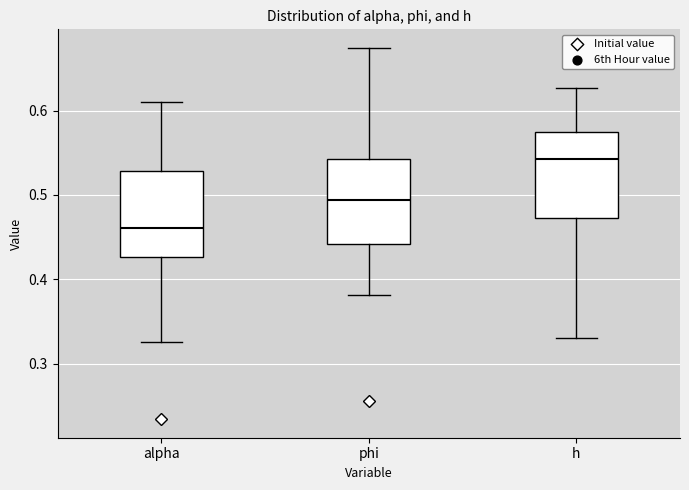

Reading left to right, transcribe this box plot: for each box, give where its median line is, the range the box spans, and where its two whiskers end, as read against the y-axis. The values are not printed on the chart, so give them approximately, as read against the axis.

alpha: median 0.46, box 0.43 to 0.53, whiskers 0.33 to 0.61
phi: median 0.49, box 0.44 to 0.54, whiskers 0.38 to 0.67
h: median 0.54, box 0.47 to 0.57, whiskers 0.33 to 0.63